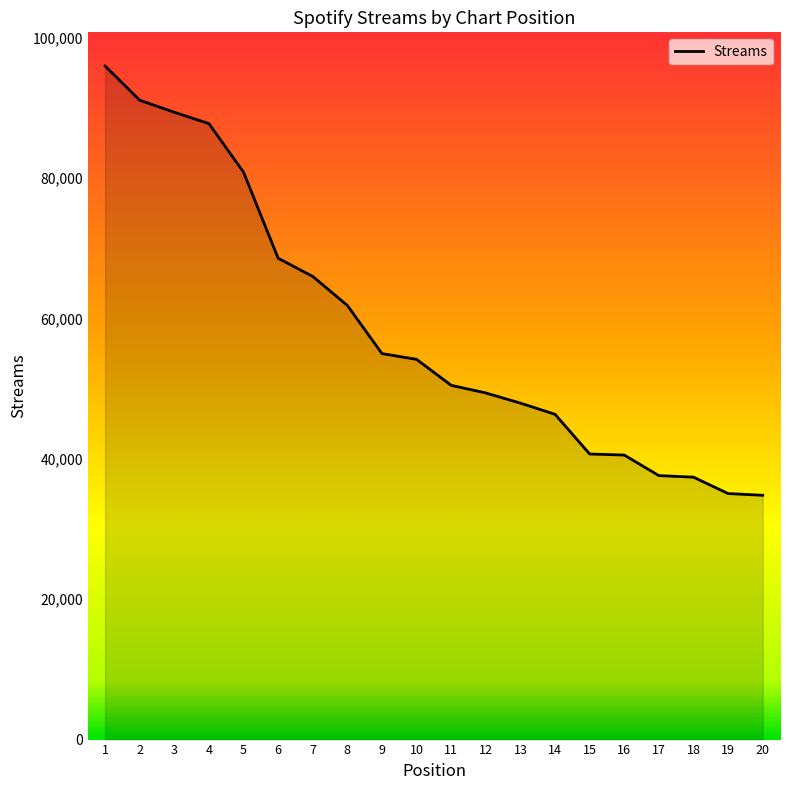

What is the sum of the values at 20 and 4?

122587